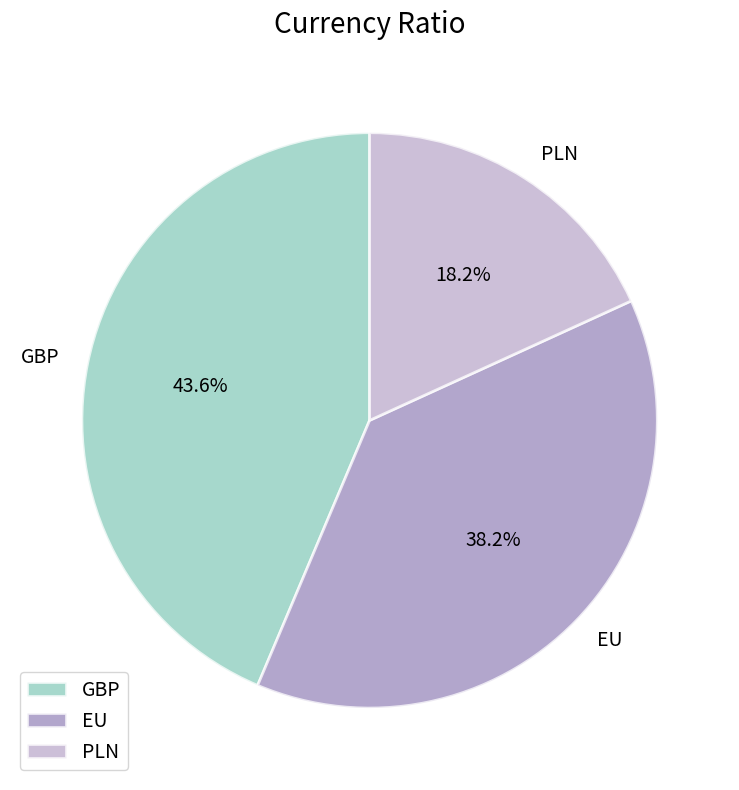

Is the sum of EU and PLN greater than half?

Yes